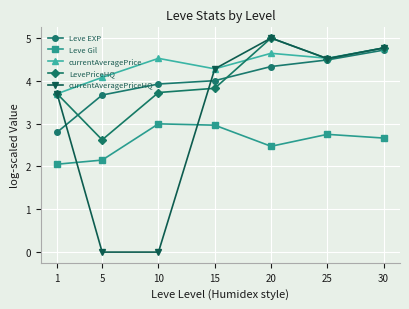

Which category has the highest value in the currentAveragePrice series?

30